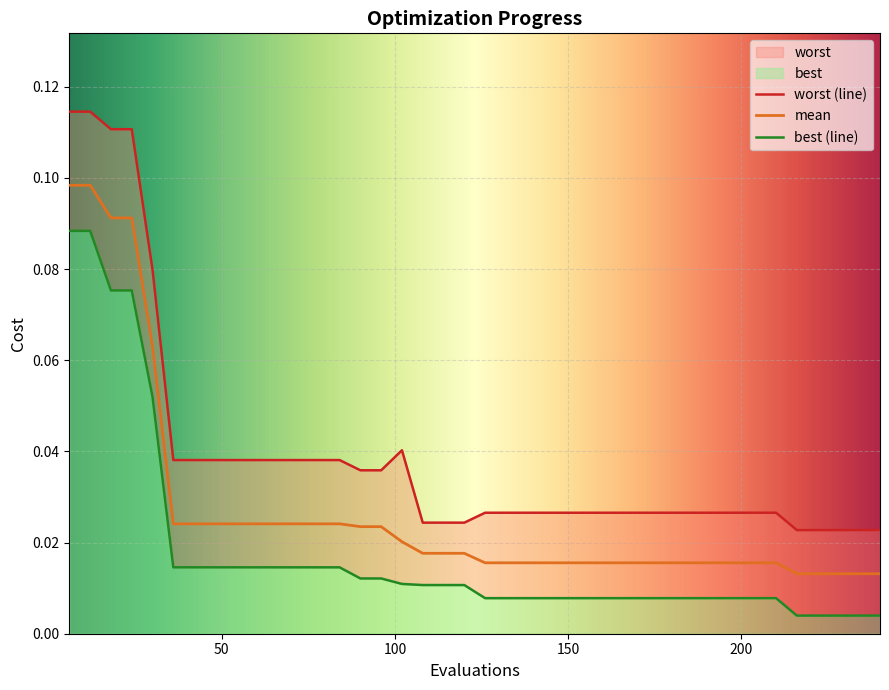

Reading left to right, extract all data points from this chart.

mean: 0.1	0.1	0.1	0.1	0.1	0.0	0.0	0.0	0.0	0.0	0.0	0.0	0.0	0.0	0.0	0.0	0.0	0.0	0.0	0.0	0.0	0.0	0.0	0.0	0.0	0.0	0.0	0.0	0.0	0.0	0.0	0.0	0.0	0.0	0.0	0.0	0.0	0.0	0.0	0.0
best: 0.1	0.1	0.1	0.1	0.1	0.0	0.0	0.0	0.0	0.0	0.0	0.0	0.0	0.0	0.0	0.0	0.0	0.0	0.0	0.0	0.0	0.0	0.0	0.0	0.0	0.0	0.0	0.0	0.0	0.0	0.0	0.0	0.0	0.0	0.0	0.0	0.0	0.0	0.0	0.0
worst: 0.1	0.1	0.1	0.1	0.1	0.0	0.0	0.0	0.0	0.0	0.0	0.0	0.0	0.0	0.0	0.0	0.0	0.0	0.0	0.0	0.0	0.0	0.0	0.0	0.0	0.0	0.0	0.0	0.0	0.0	0.0	0.0	0.0	0.0	0.0	0.0	0.0	0.0	0.0	0.0